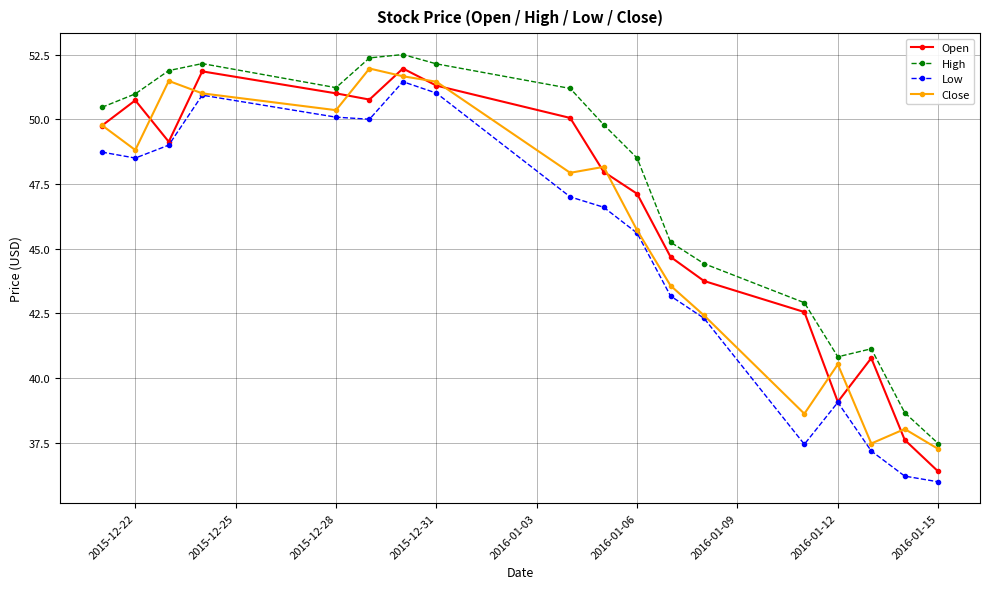

Which series has the largest total across all categories?

High